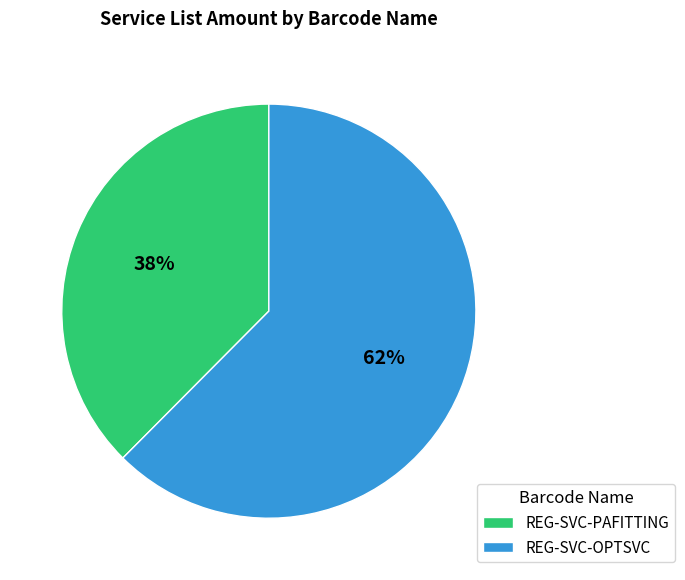

Do REG-SVC-OPTSVC and REG-SVC-PAFITTING together represent more than half of the pie?

Yes